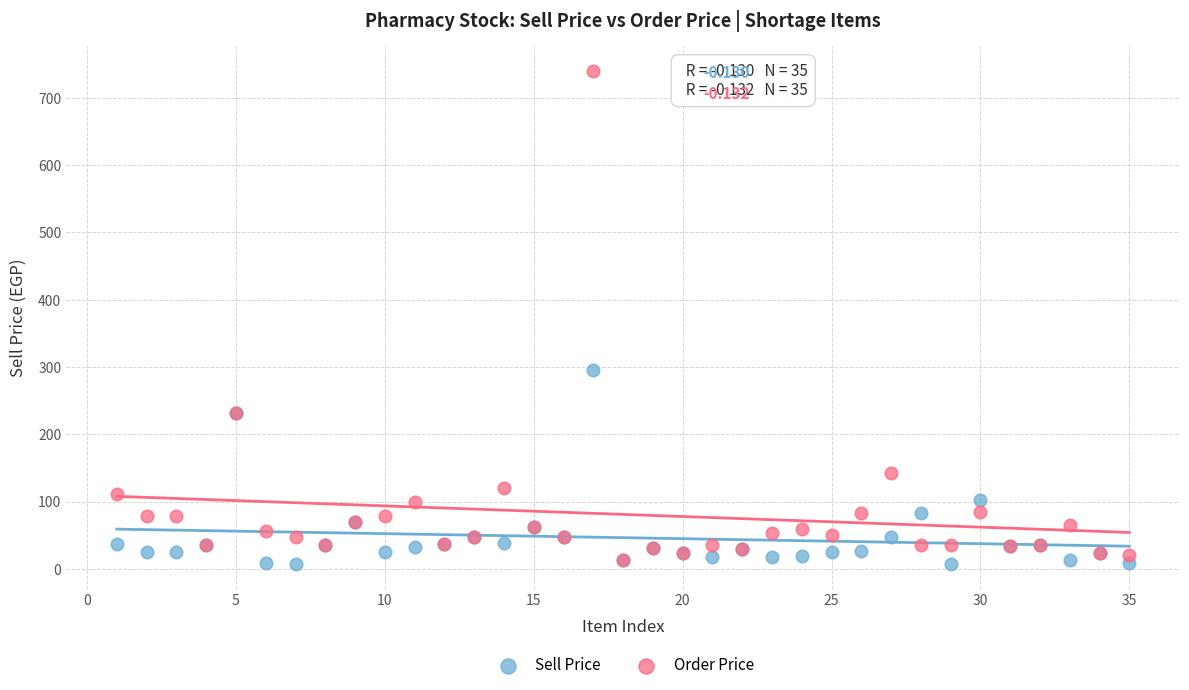

Across all series, what Y value is closest to 373?

296.0